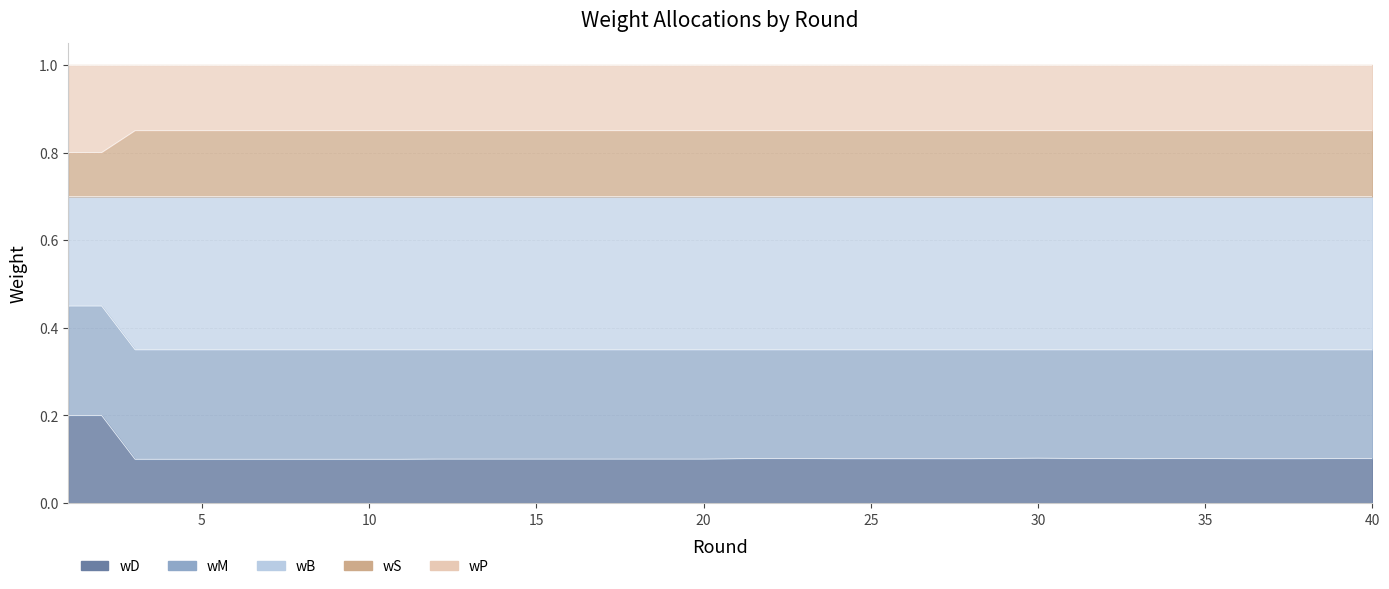

What is the value of the wD point at the 29th from the left?

0.1